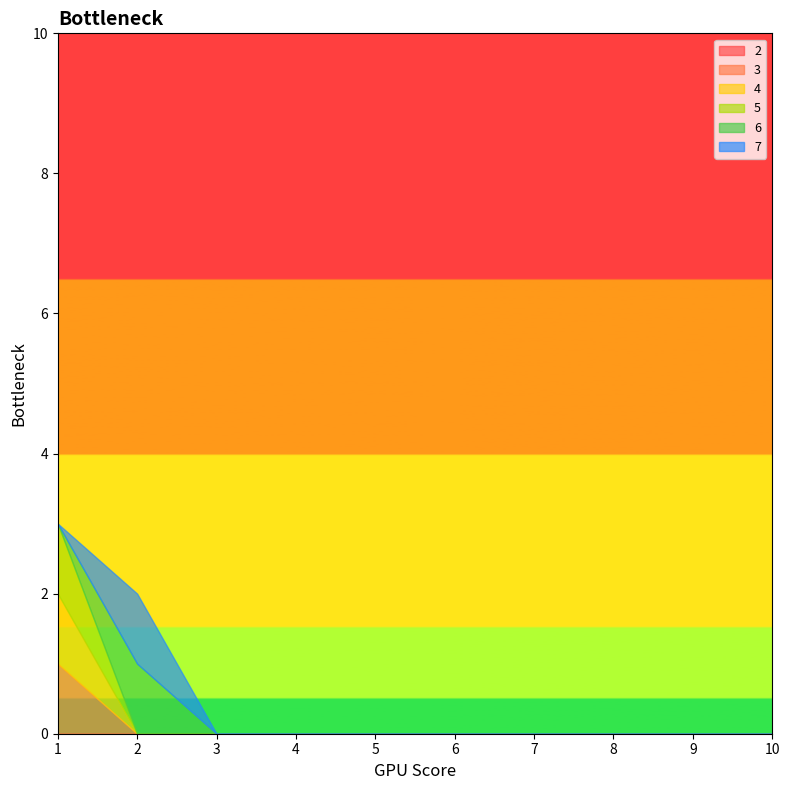

Count the number of data series in this chart.

6